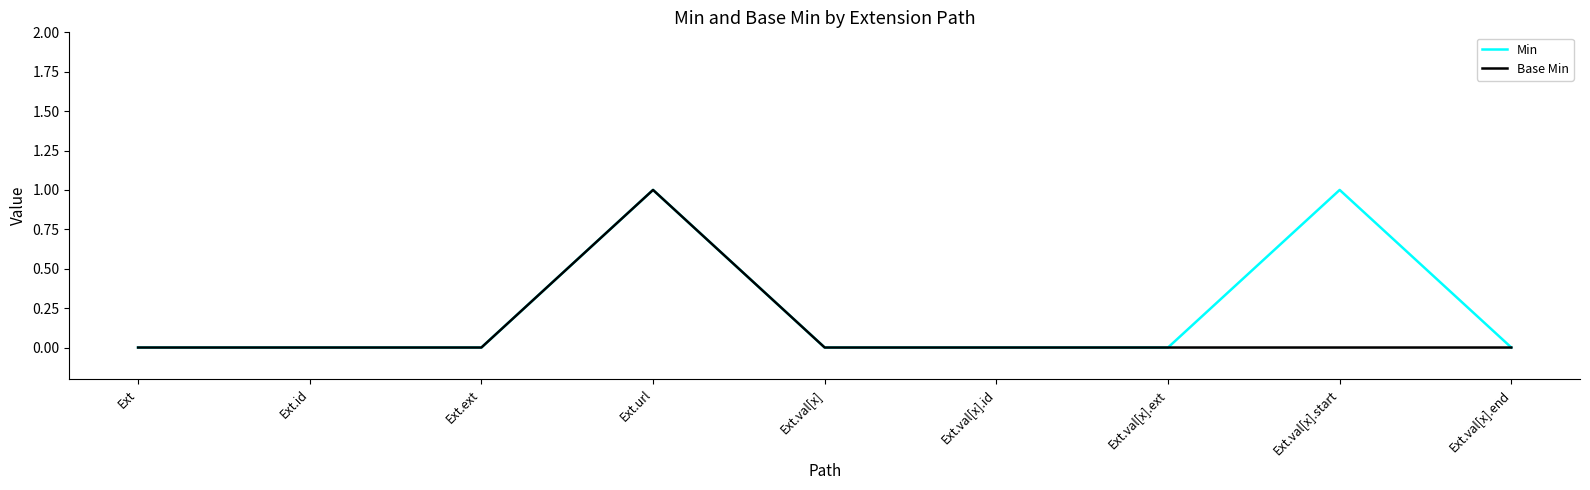

Rank the series by their average value, from highest to lowest.

Min, Base Min